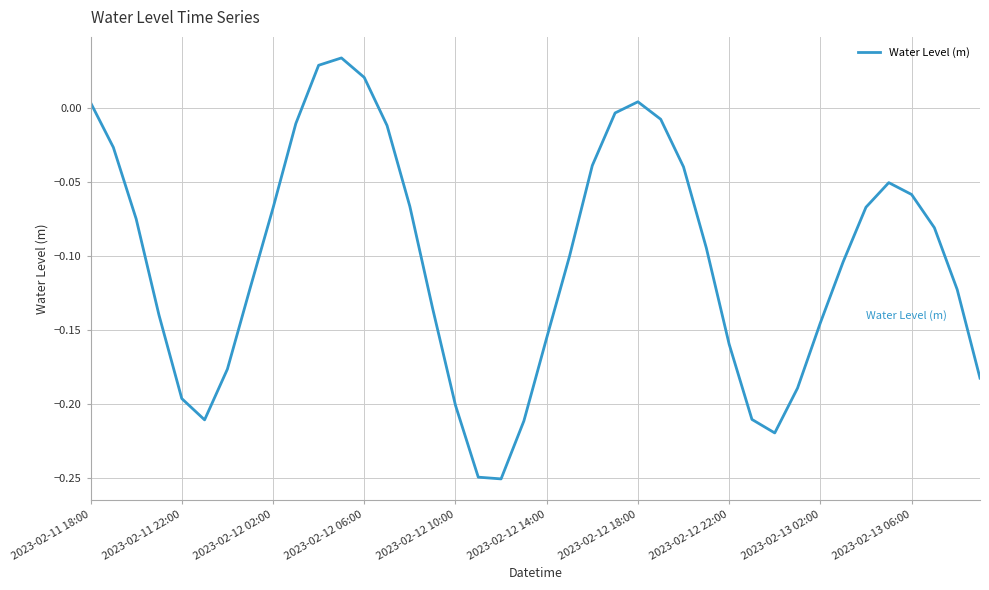

How many lines are shown in the chart?

1